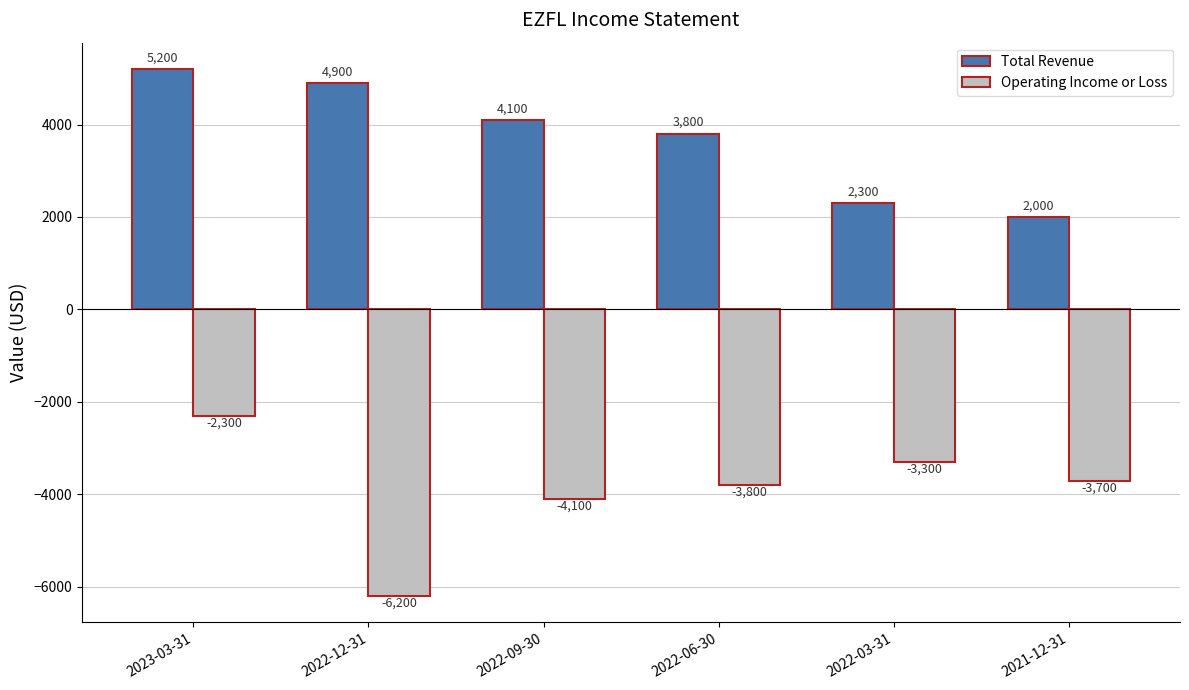

At 2023-03-31, list the series in order from smallest to largest.

Operating Income or Loss, Total Revenue